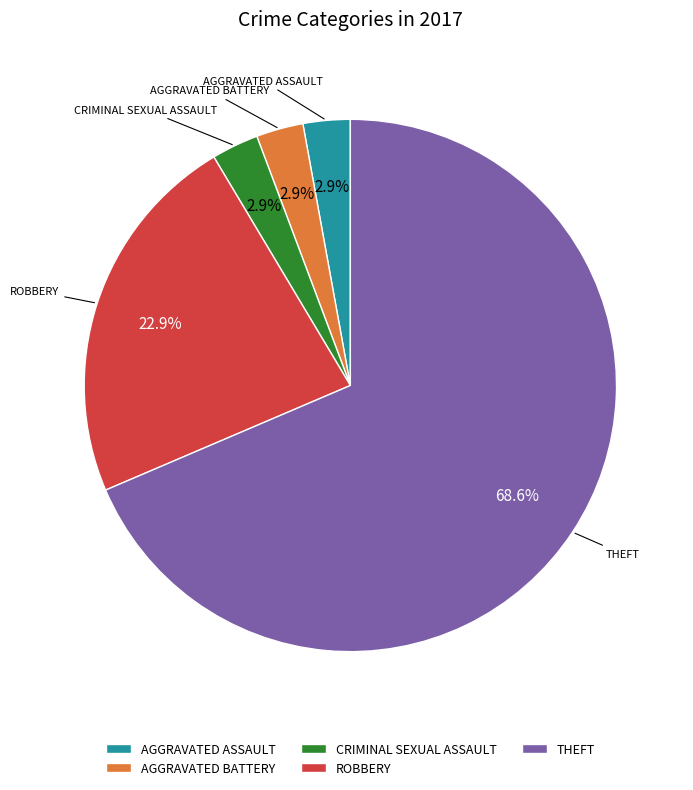

Is the sum of CRIMINAL SEXUAL ASSAULT and ROBBERY greater than half?

No